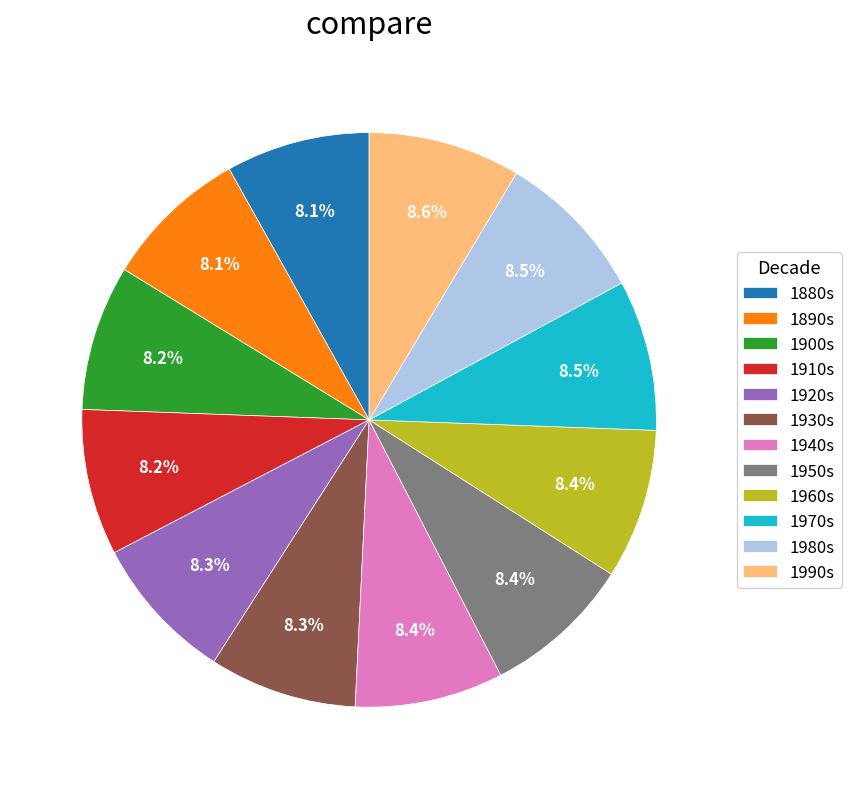

What is the ratio of the value at 1900s to the value at 1990s?

1.0